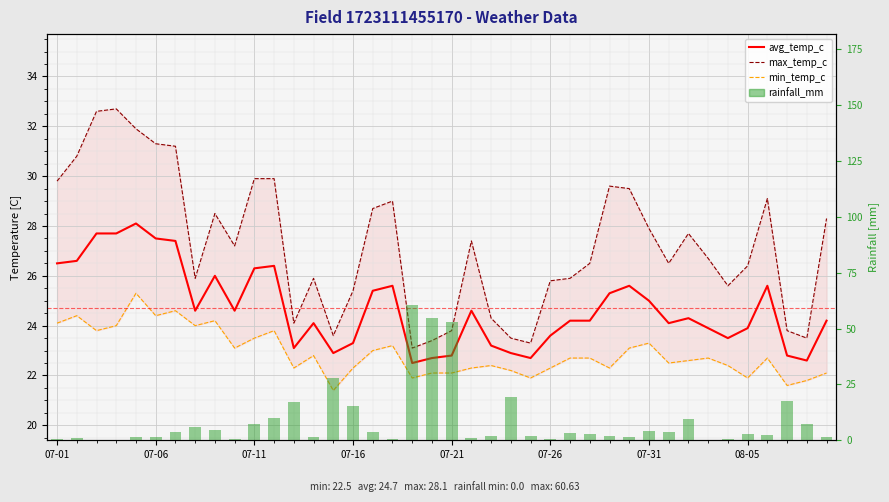

At which label does max_temp_c reach its minimum?

18